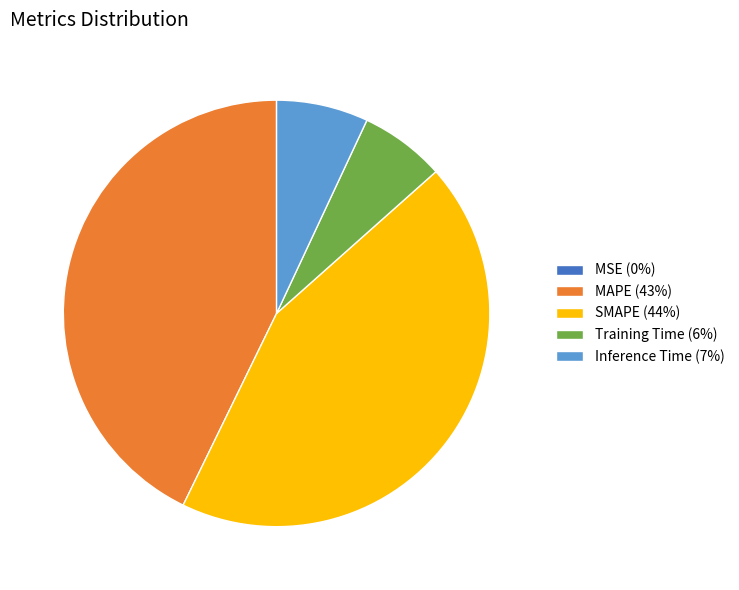

Which has a higher value, MAPE (43%) or Training Time (6%)?

MAPE (43%)